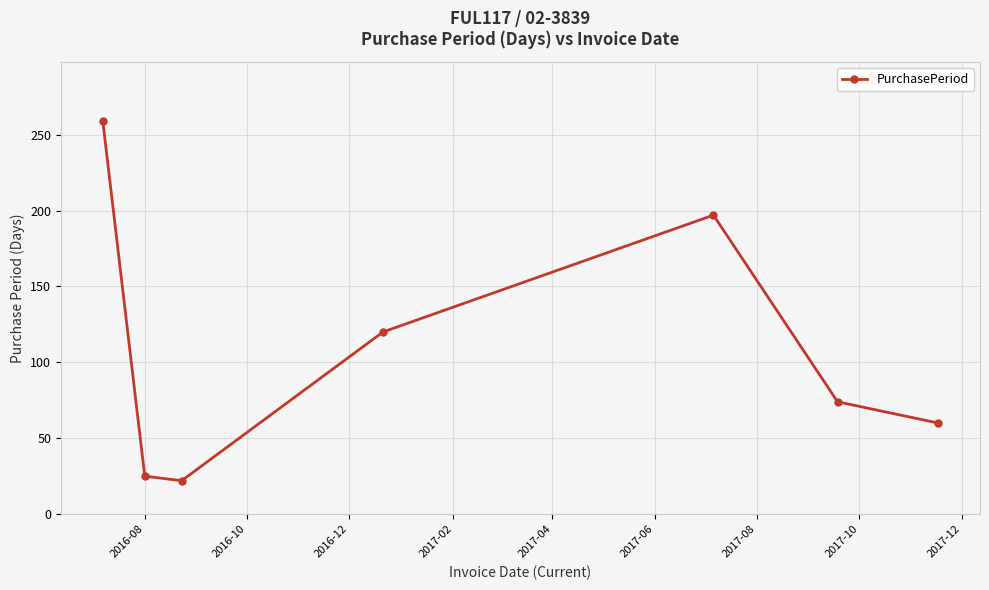

True or false: there are more than 2 points higher than both neighbors.

False